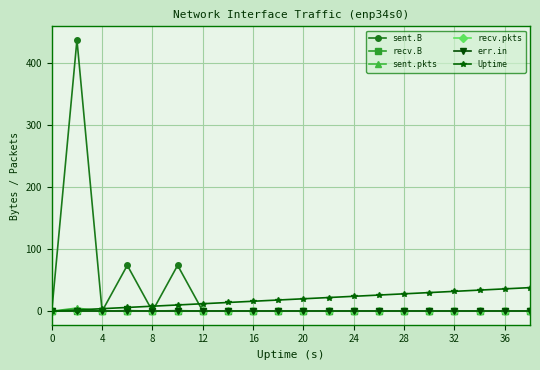

Reading left to right, extract all data points from this chart.

sent.B: 0	438	0	74	0	74	0	0	0	0	0	0	0	0	0	0	0	0	0	0
recv.B: 0	0	0	0	0	0	0	0	0	0	0	0	0	0	0	0	0	0	0	0
sent.pkts: 0	5	0	1	0	1	0	0	0	0	0	0	0	0	0	0	0	0	0	0
recv.pkts: 0	0	0	0	0	0	0	0	0	0	0	0	0	0	0	0	0	0	0	0
err.in: 0	0	0	0	0	0	0	0	0	0	0	0	0	0	0	0	0	0	0	0
Uptime: 0	2	4	6	8	10	12	14	16	18	20	22	24	26	28	30	32	34	36	38